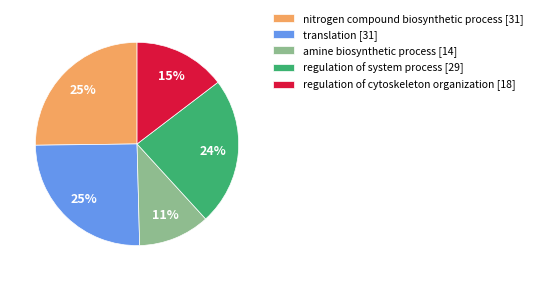

The nitrogen compound biosynthetic process [31] slice represents 25% of the pie. True or false?

True